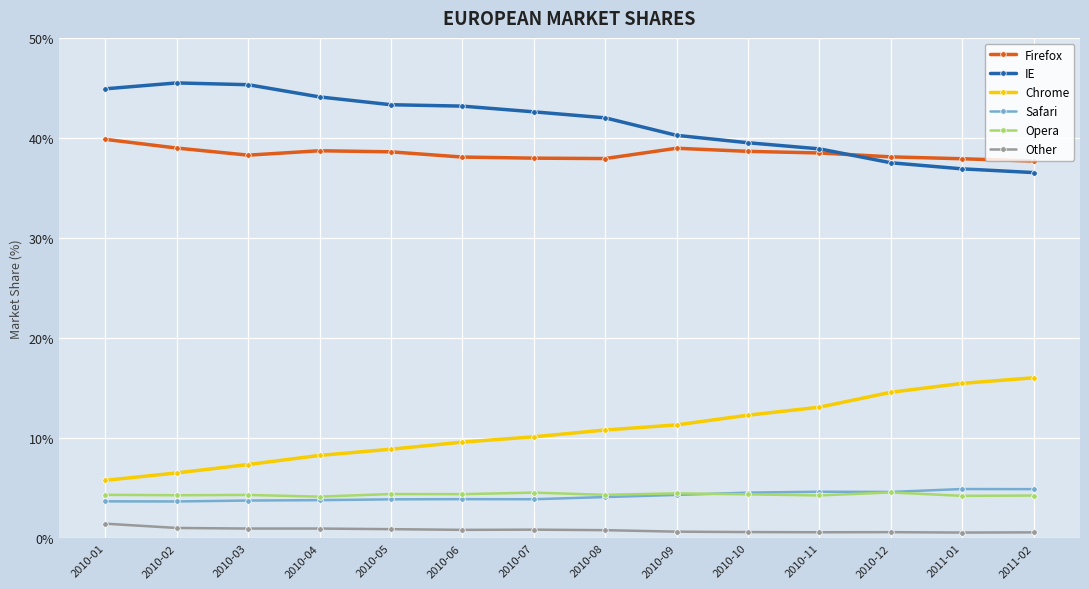

The value of Firefox at 2010-05 is 38.6. True or false?

True